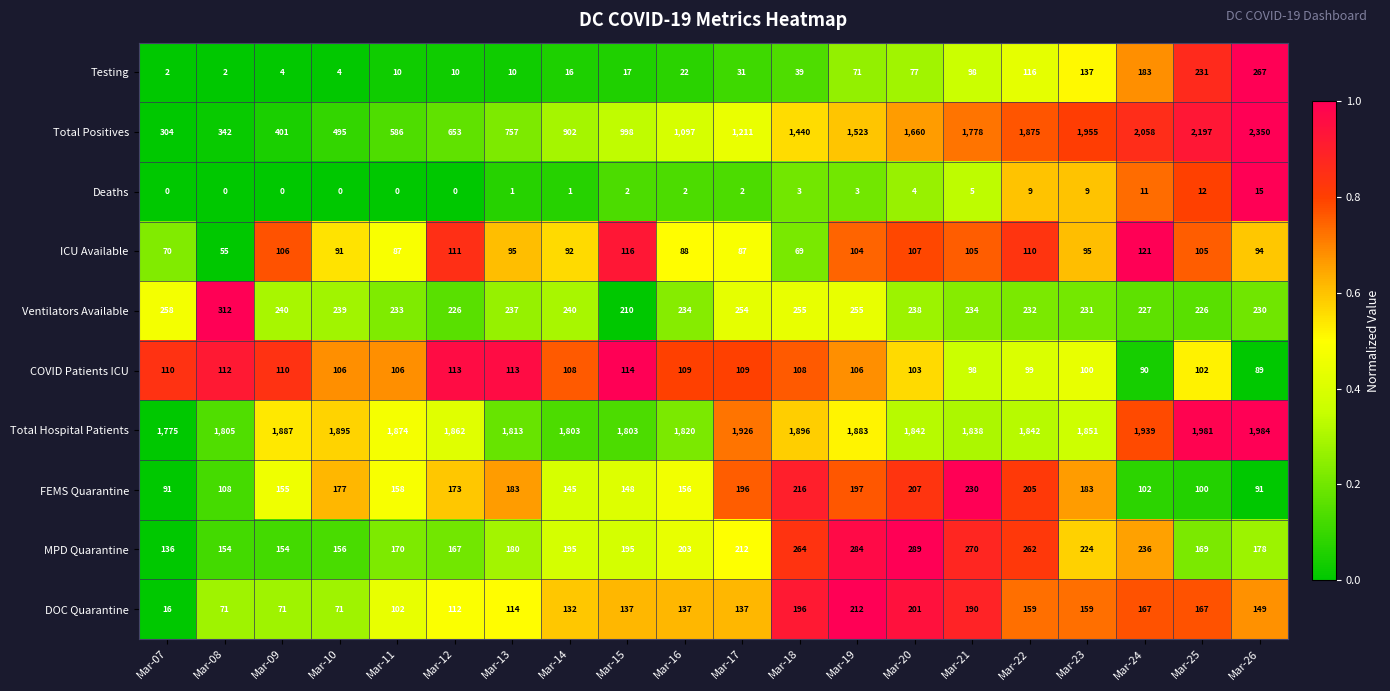

At which category is the sum across all series the highest?

Mar-26